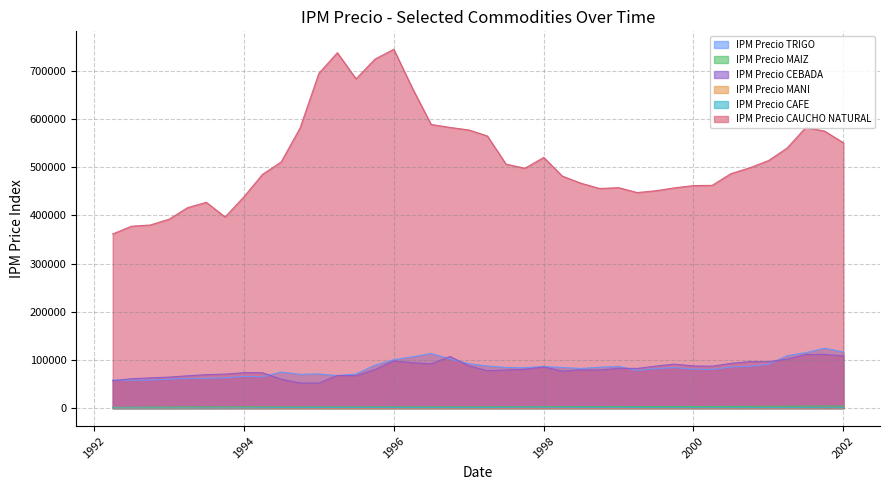

What is the greatest value displayed?

744469.4